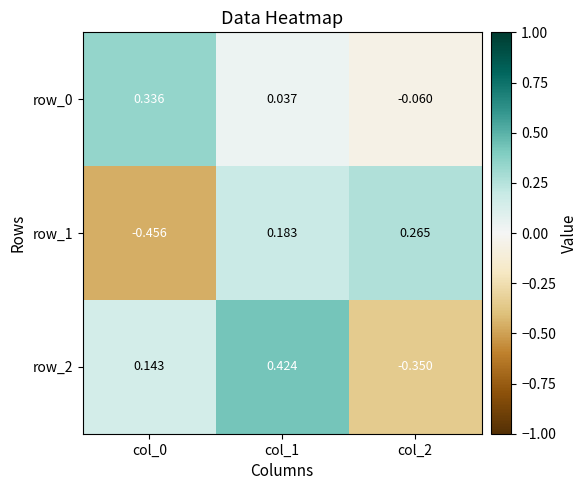

Is the value of row_1 at col_2 greater than the value of row_0 at col_0?

No